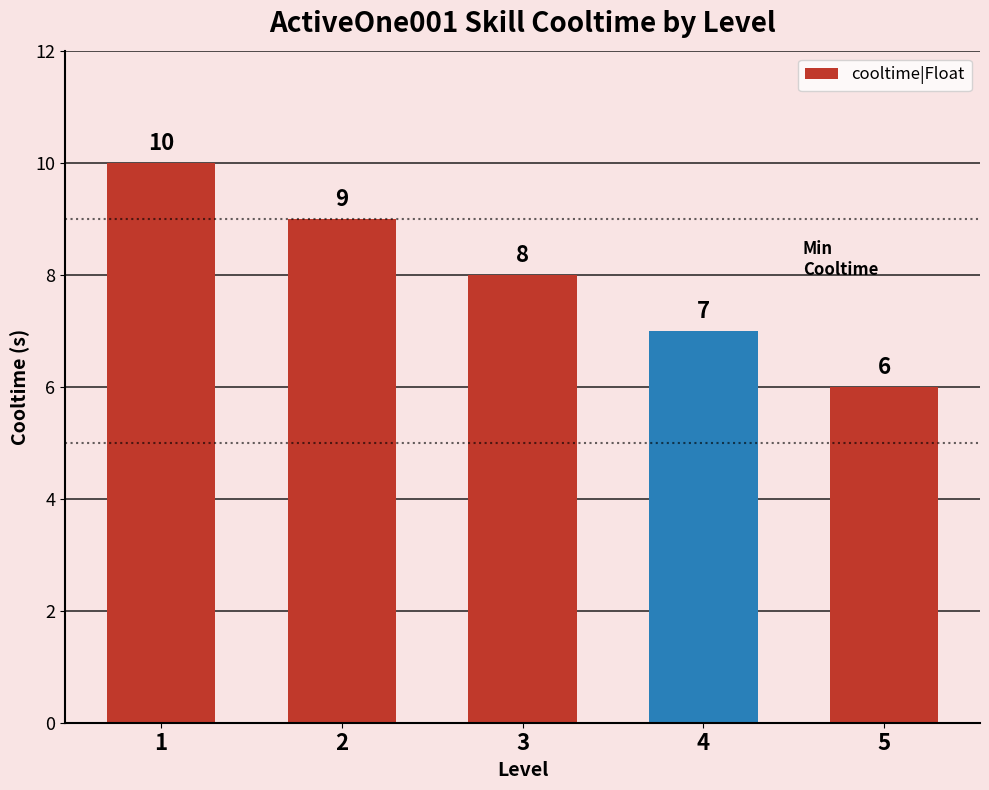

List the labels in order of value, largest first.

1, 2, 3, 4, 5